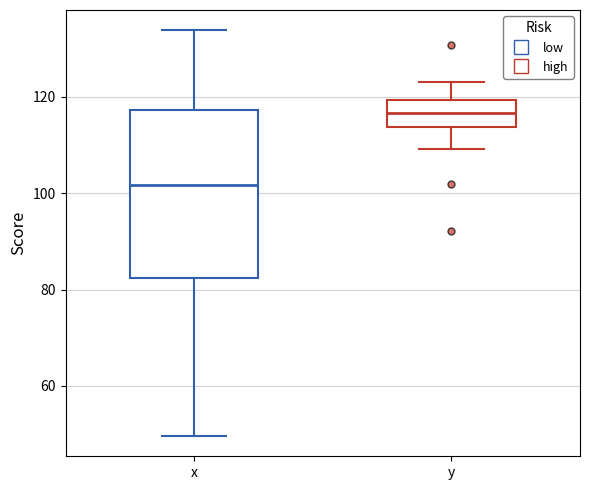

Where does the upper whisker of the box for x end on the y-axis? The values are not printed on the chart, so give them approximately, as read against the axis.

134